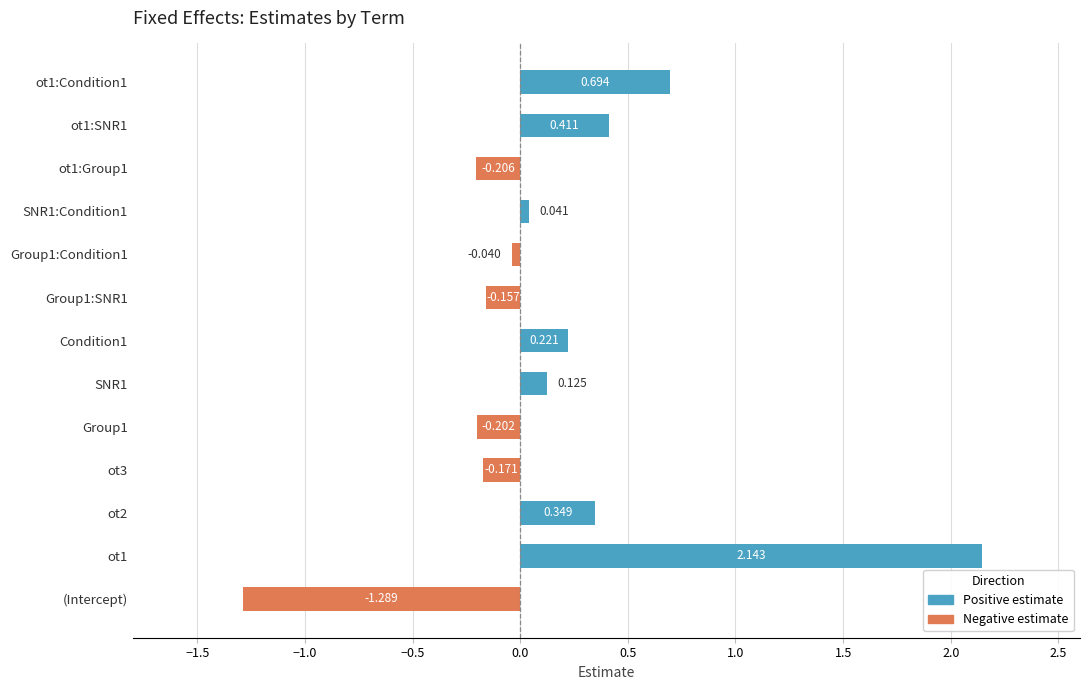

At which label is the value closest to 0?

Group1:Condition1